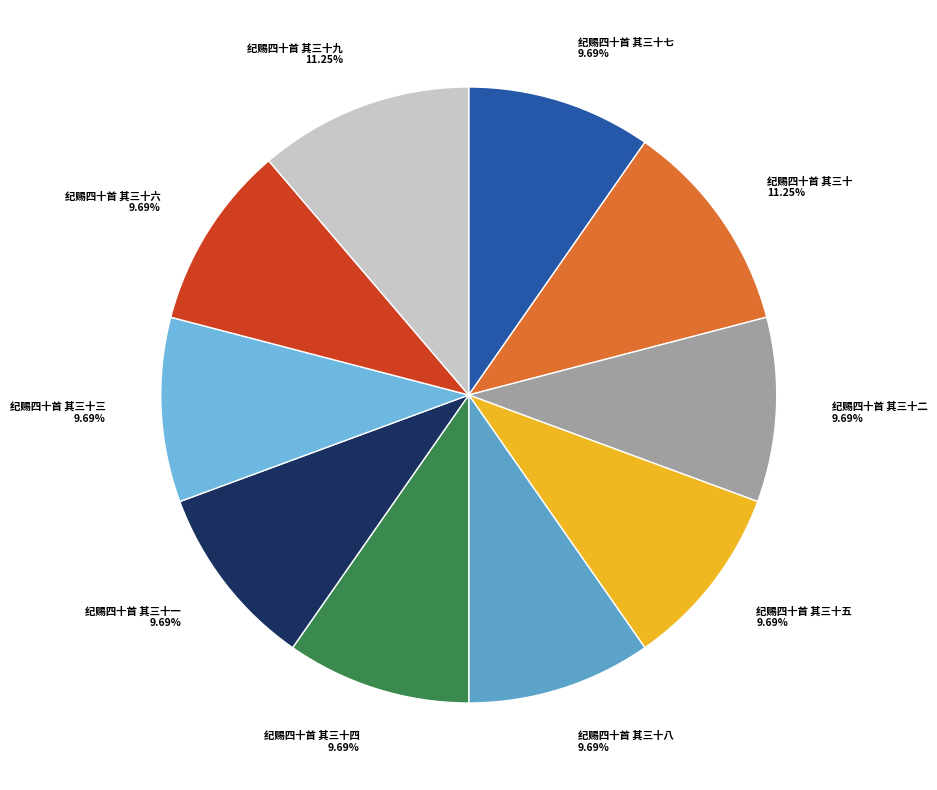

True or false: 纪赐四十首 其三十二 accounts for 1% of the total.

False